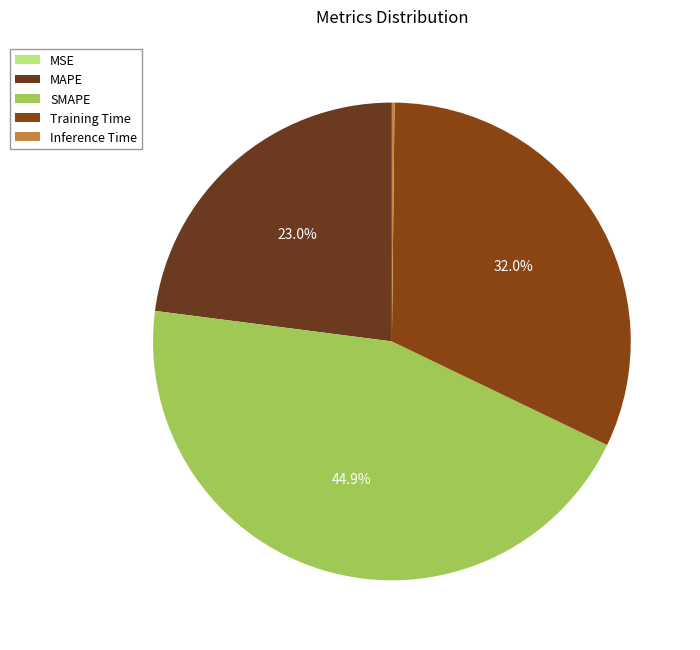

What percentage is the MAPE slice, to the nearest percent?

23%